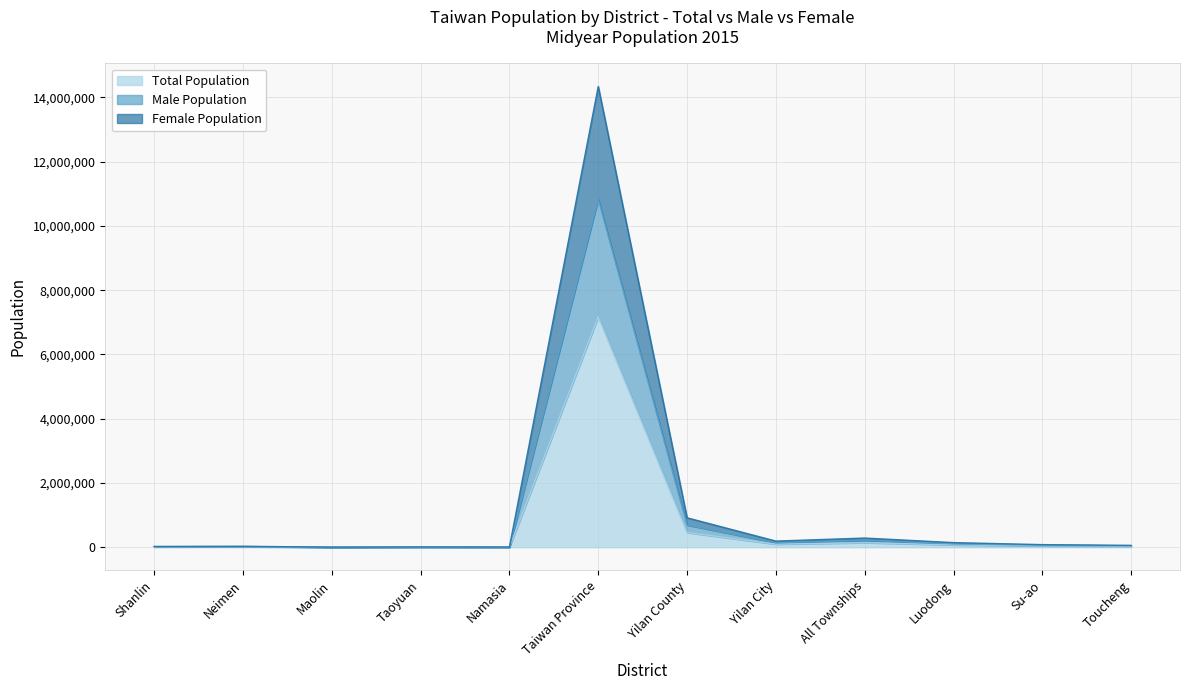

True or false: Male Population has more than 0 interior local peaks.

True